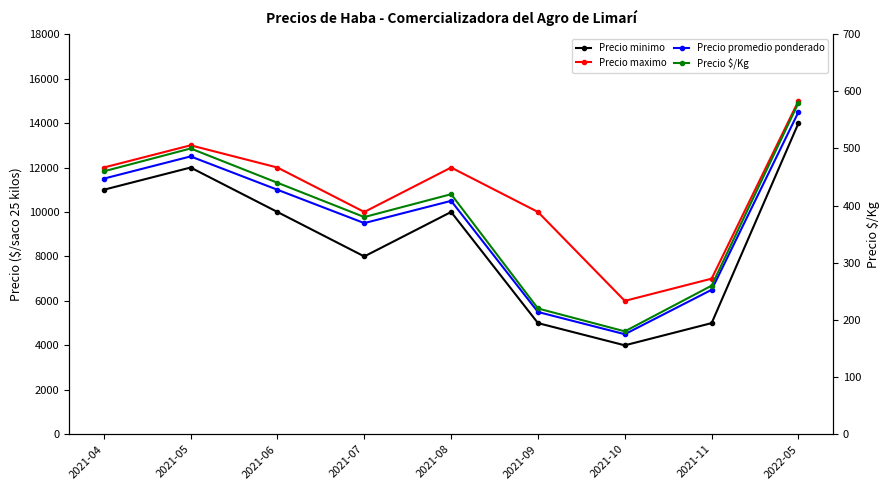

Rank the series by their maximum value, from highest to lowest.

Precio maximo, Precio promedio ponderado, Precio minimo, Precio $/Kg